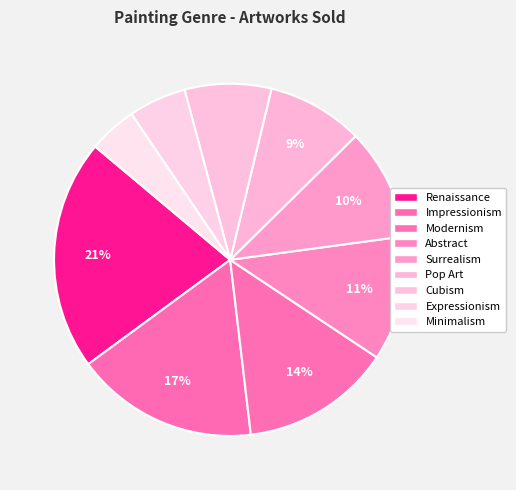

To the nearest percent, what is the combined percentage of Modernism and Impressionism?

31%